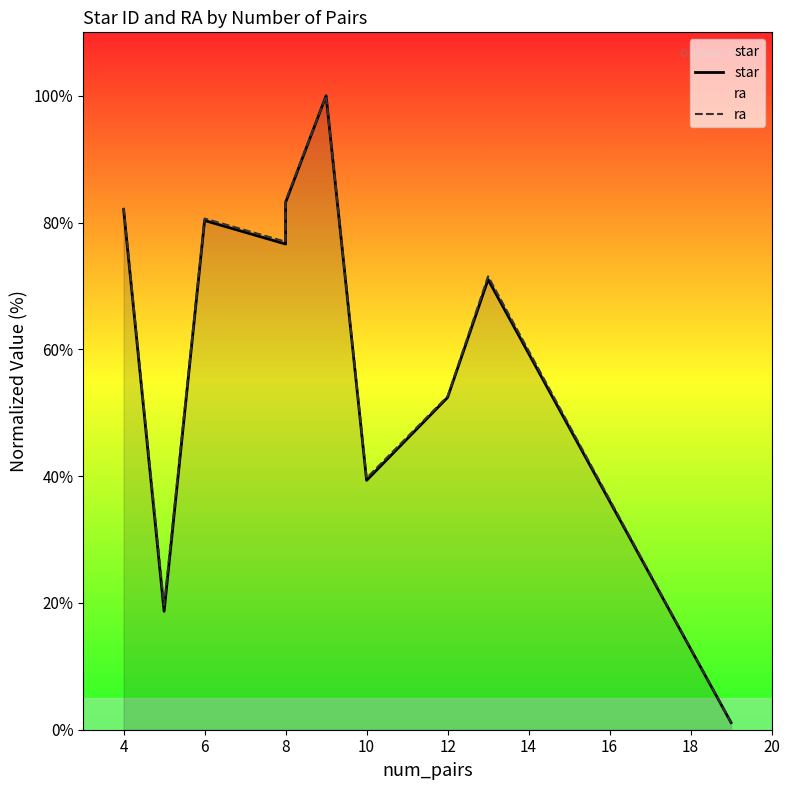

Which series changed the most between 4 and 10?

star